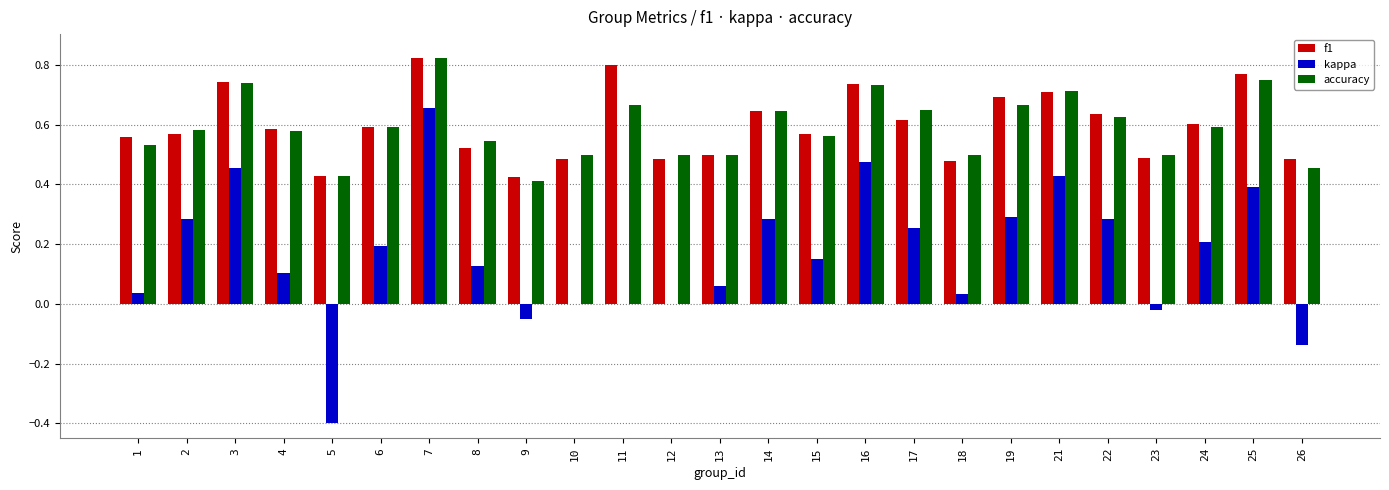

The f1 series shows 0.6 at 1. True or false?

True